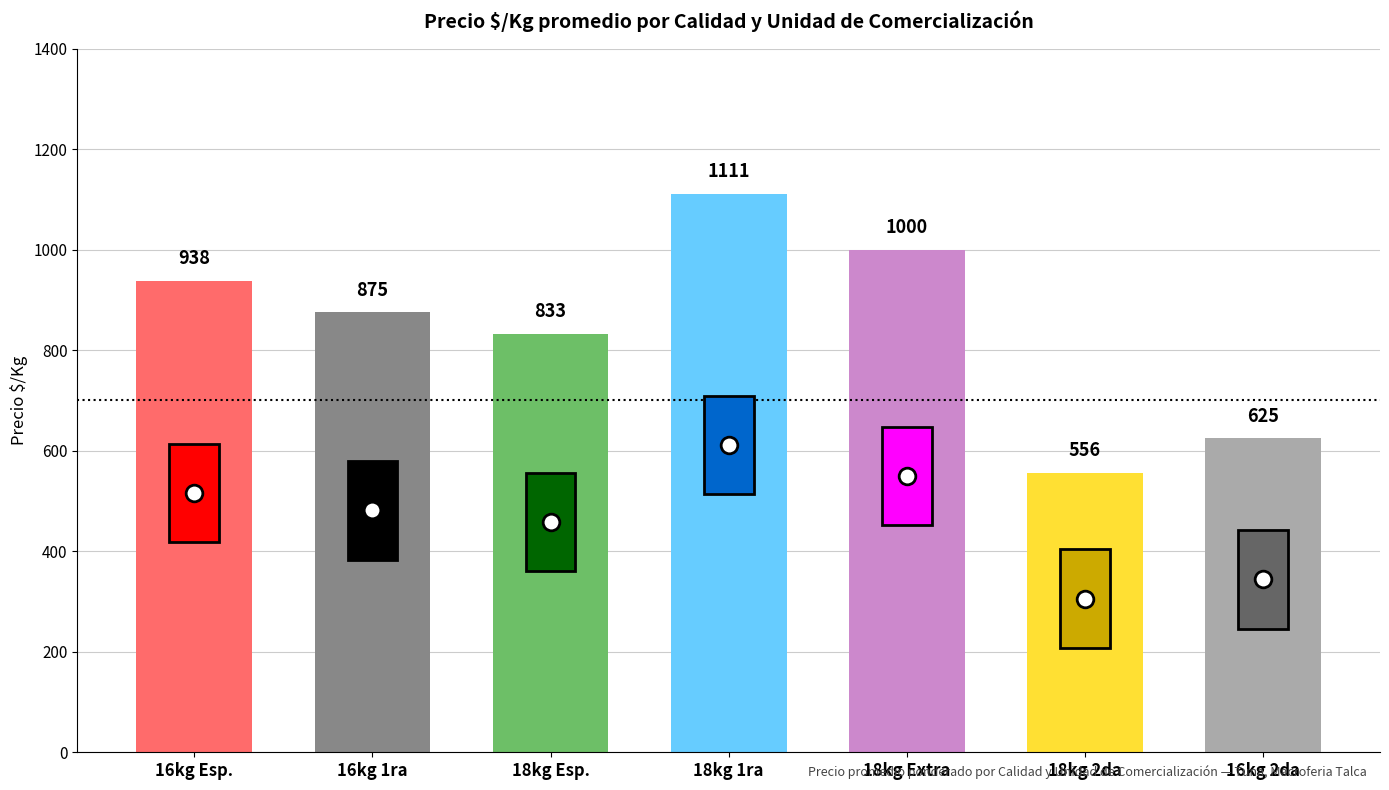

What is the greatest value displayed?

1111